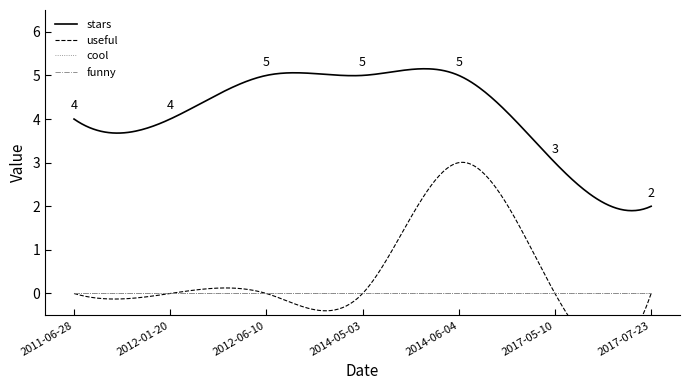

Between 2011-06-28 and 2014-05-03, which series saw the biggest shift?

stars